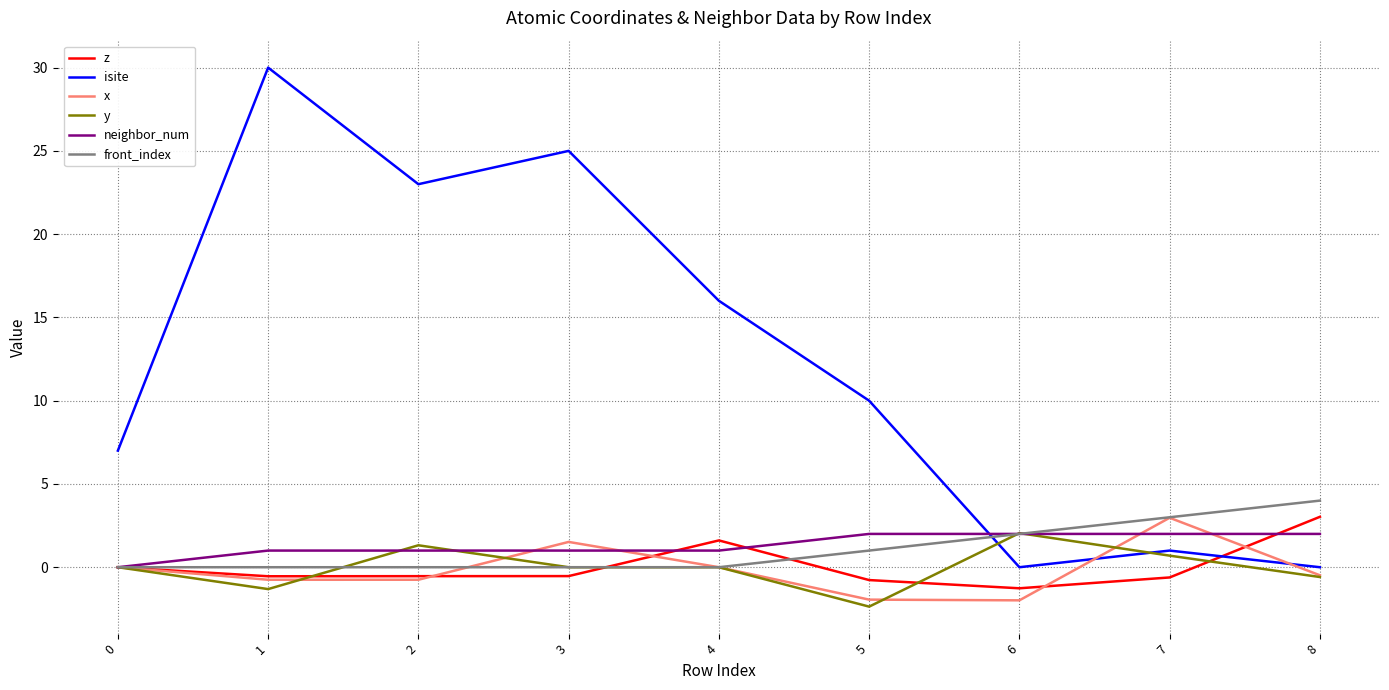

The z series shows 3.0 at 8. True or false?

True